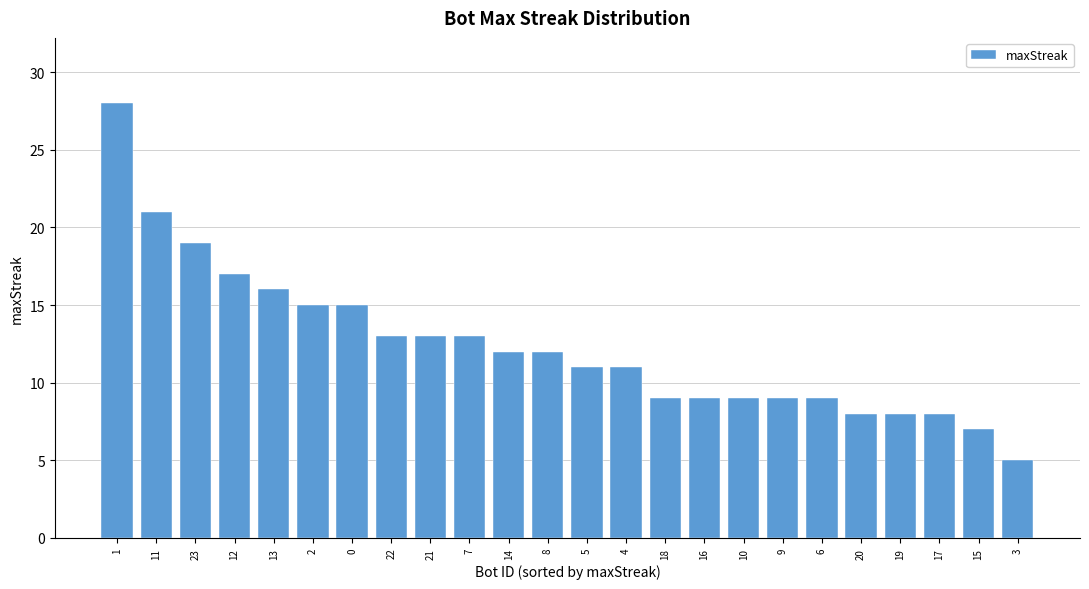

The chart shows a value of 2 at 20. True or false?

False